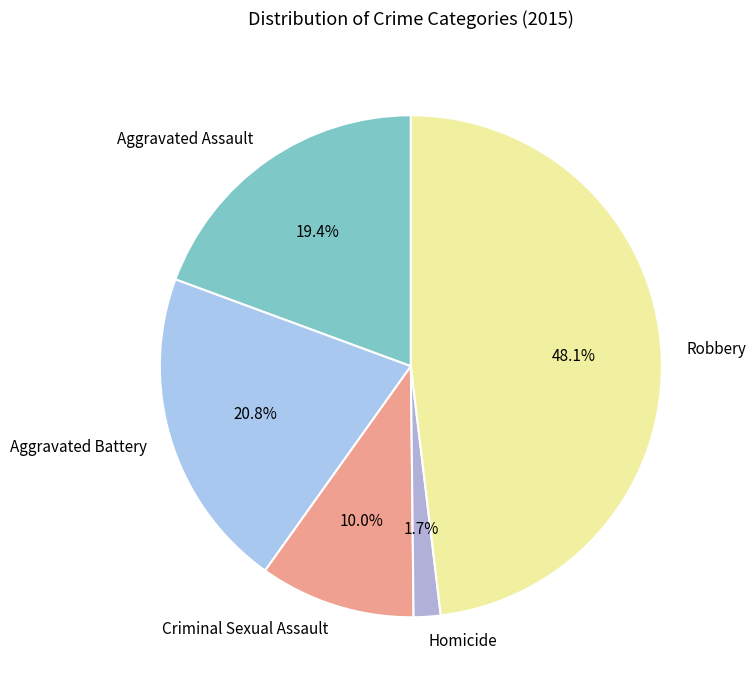

To the nearest percent, what is the difference between the largest and smallest slice percentages?

46%